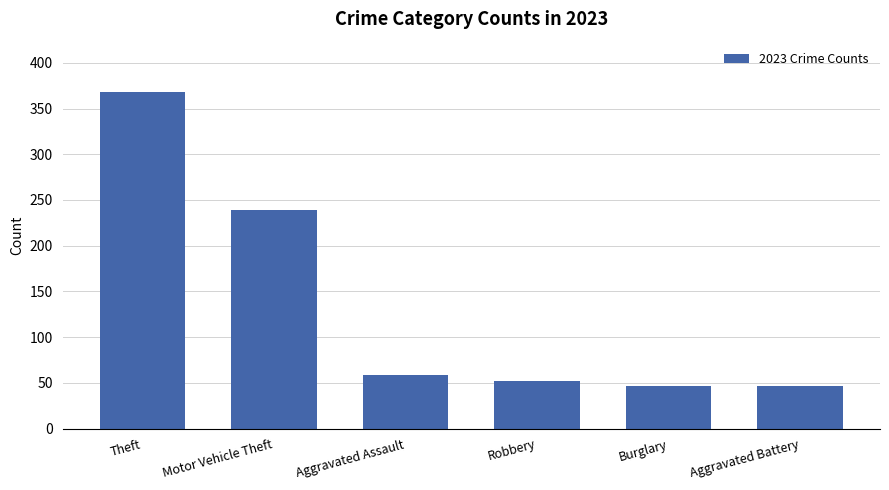

What is the change in value from Motor Vehicle Theft to Aggravated Battery?

-192